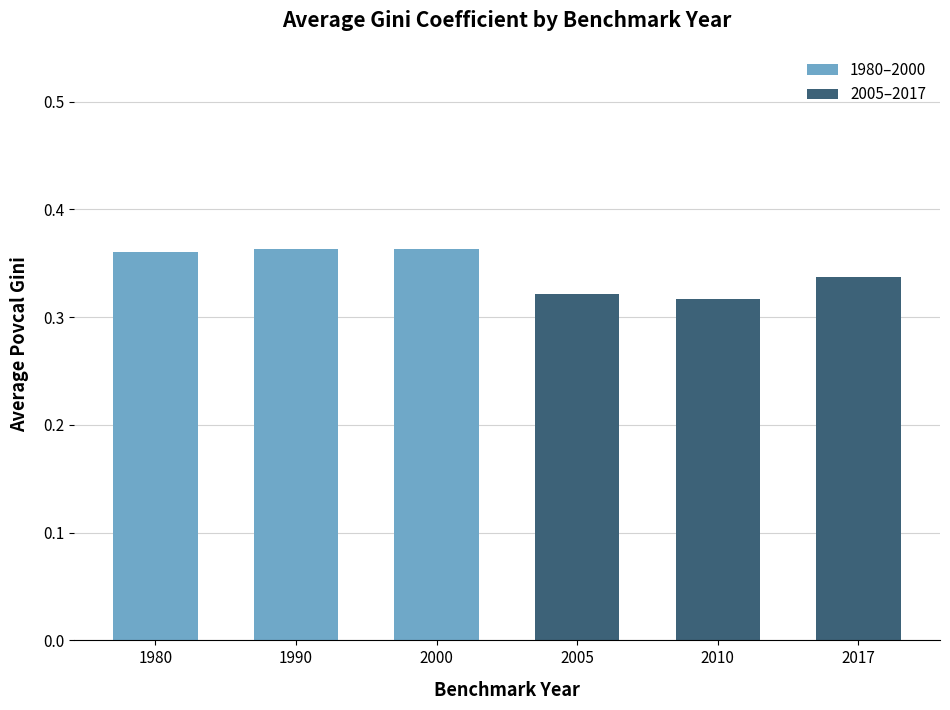

True or false: the data shows 0.6 at 1990.

False